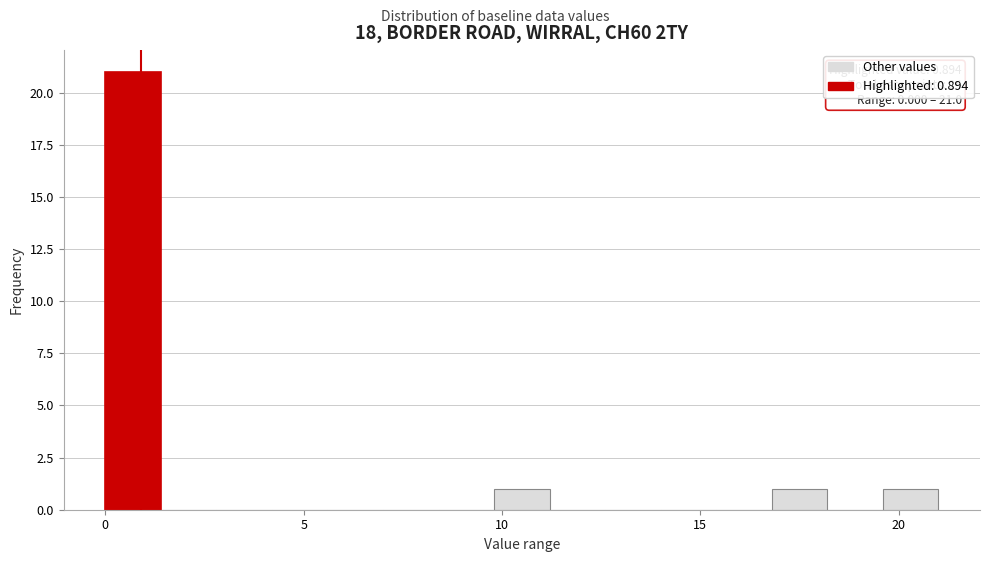

Around what value on the x-axis is the tallest bar? Give the approximate position of its centre, as read against the axis.

0.5